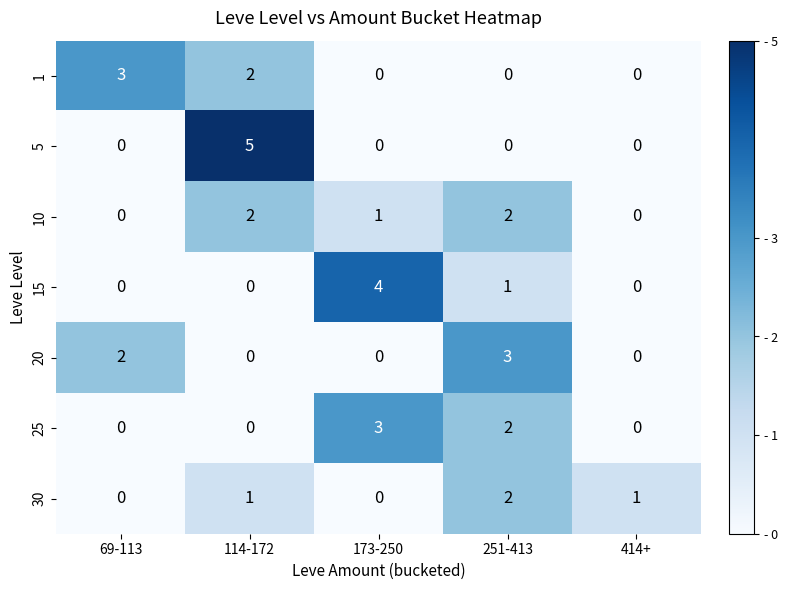

What is the sum of all 5 values?

5